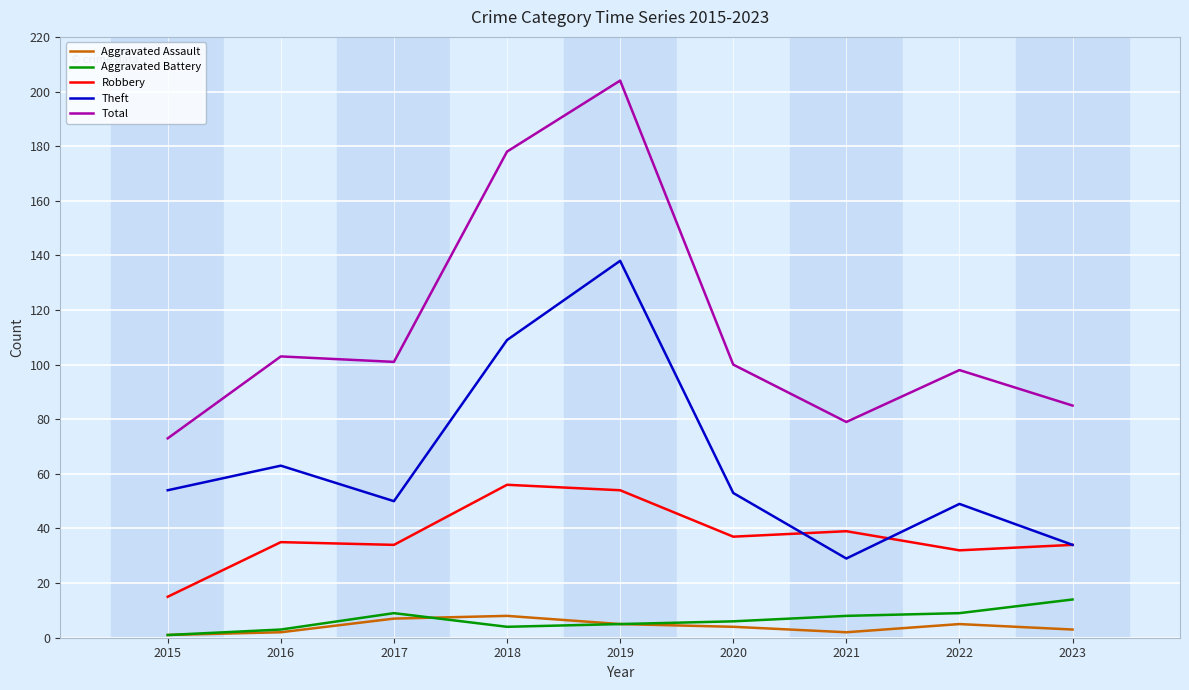

True or false: Robbery and Total intersect in this chart.

False